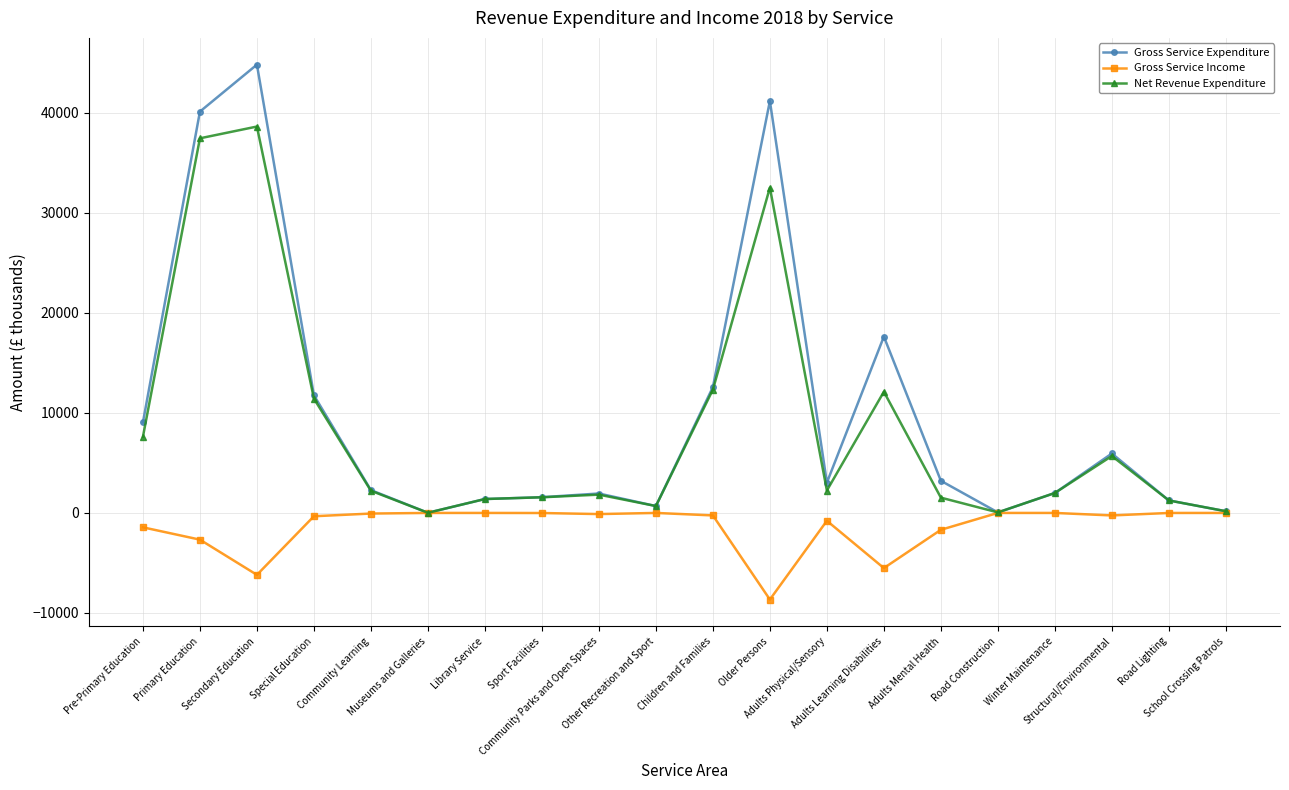

Which series has the largest total across all categories?

Gross Service Expenditure